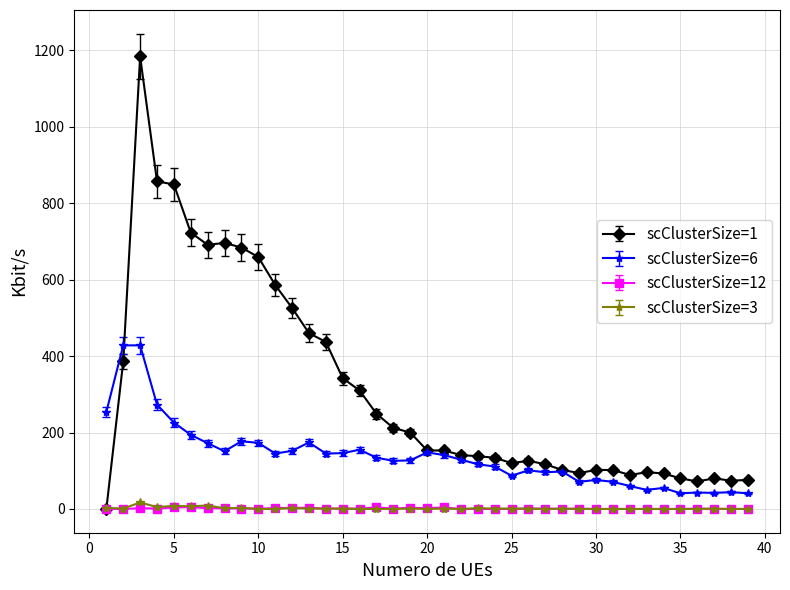

True or false: scClusterSize=3 and scClusterSize=6 intersect in this chart.

False